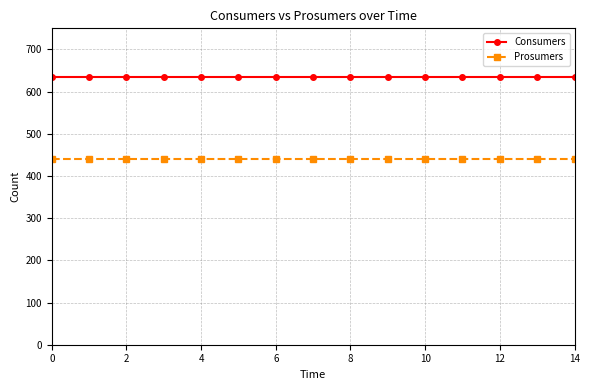

Which series has the largest total across all categories?

Consumers